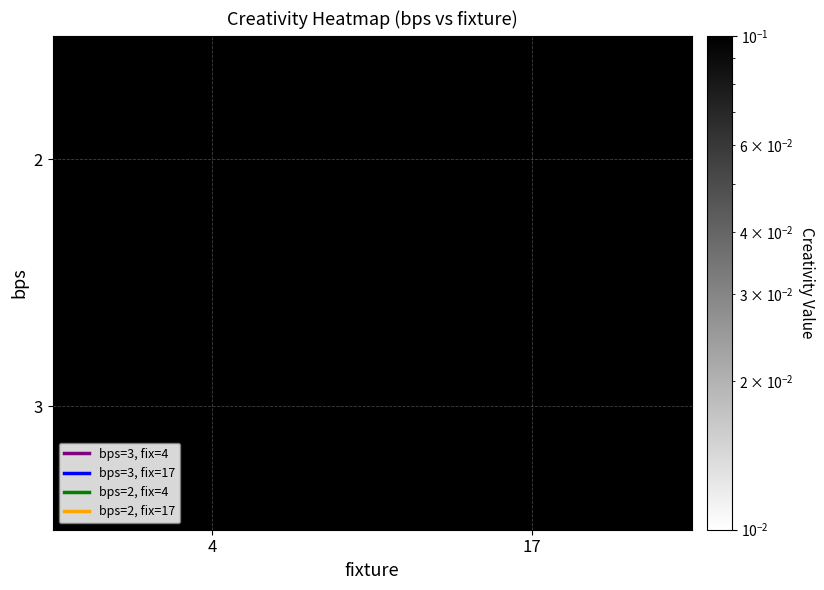

The value of 3 at 4 is 1.3. True or false?

True